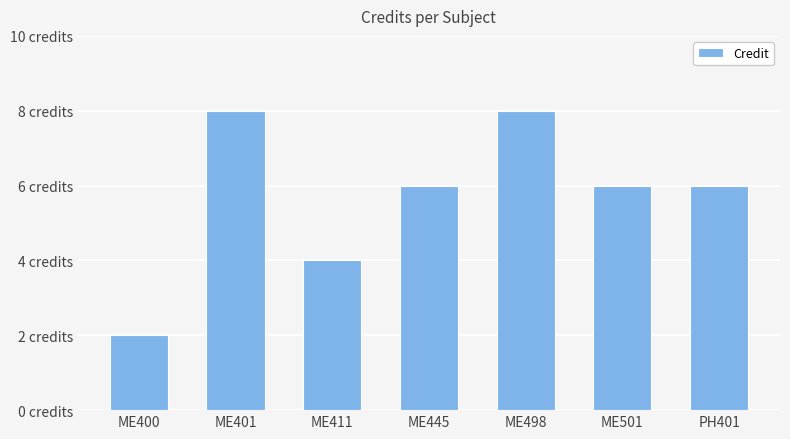

True or false: the data shows 2 at ME400.

True